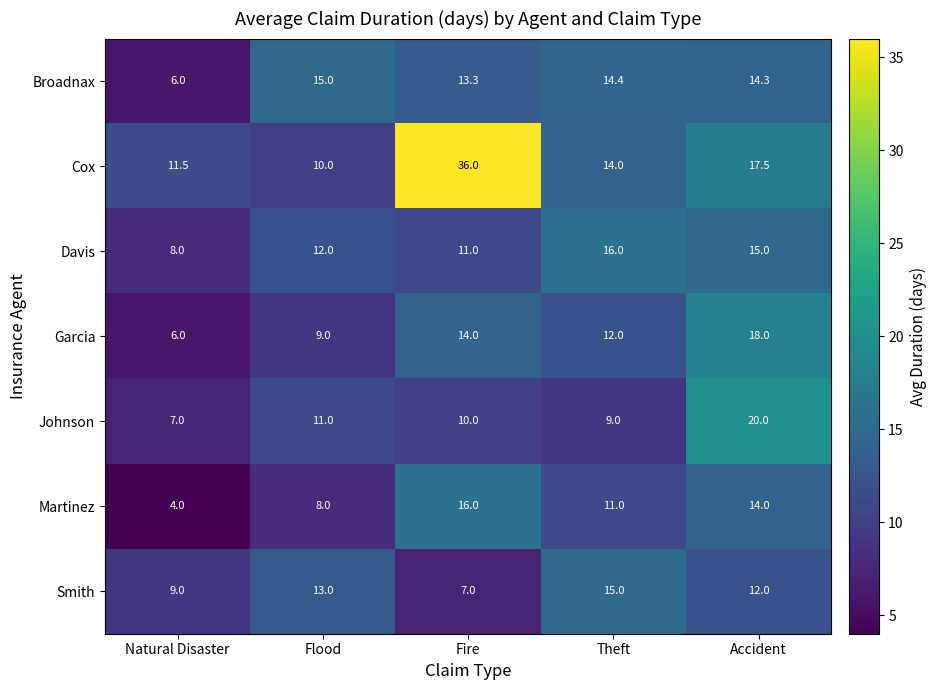

Count the Martinez values in the range 8 to 14.

3